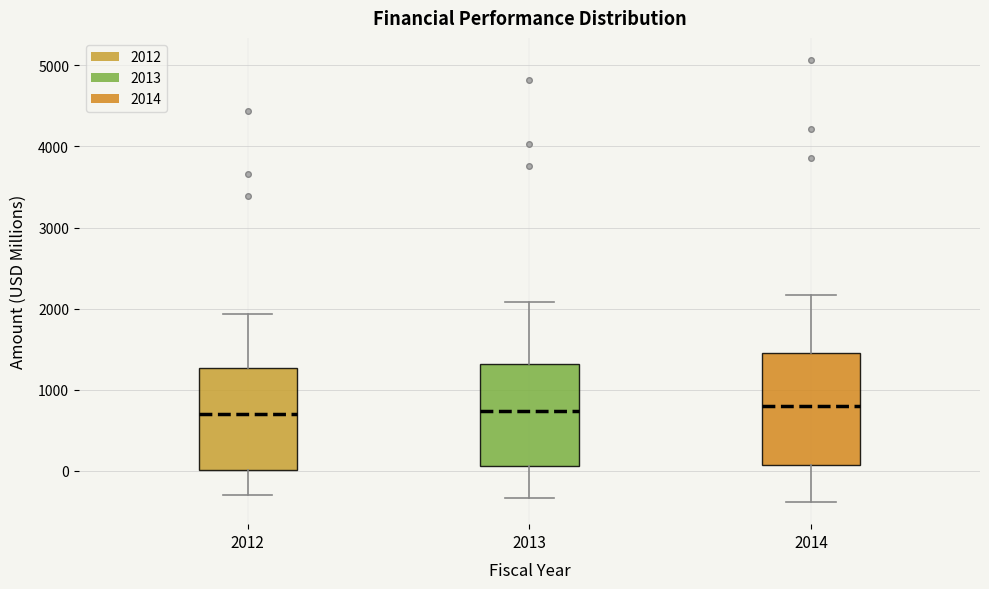

Where does the lower whisker of the box at x = 2012 end on the y-axis? The values are not printed on the chart, so give them approximately, as read against the axis.

-300